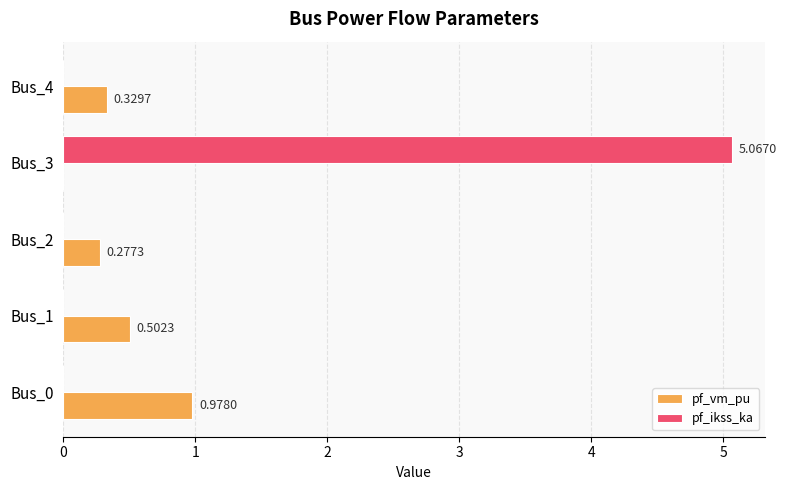

What is the sum of the pf_vm_pu values at Bus_4 and Bus_2?

0.6